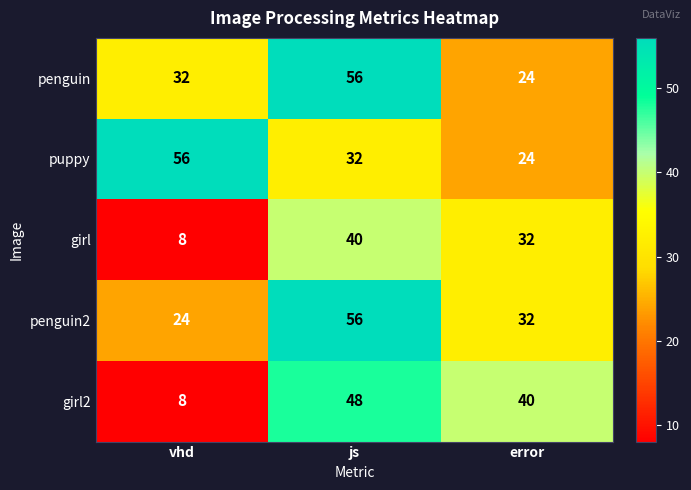

At which category is the sum across all series the highest?

js